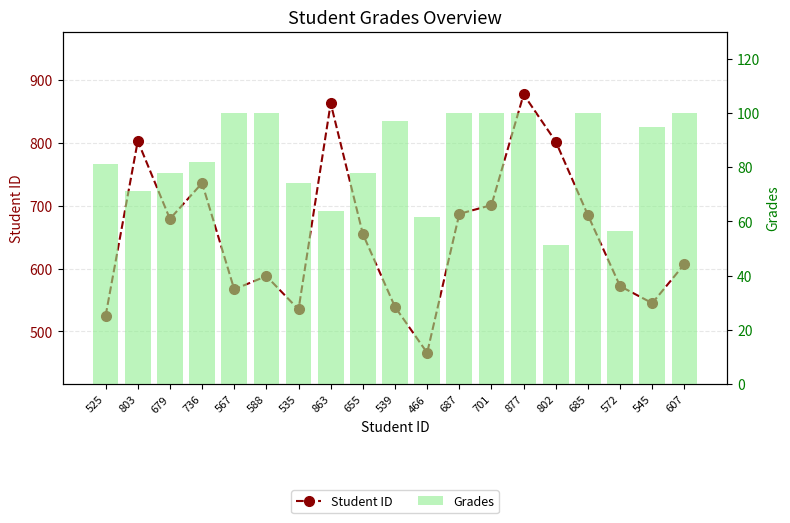

Between 466 and 679, which is larger?

679